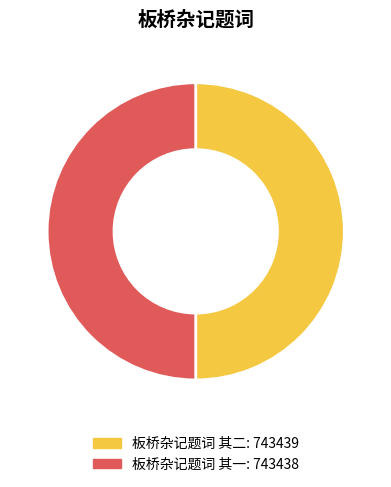

The 板桥杂记题词 其一 slice represents 50% of the pie. True or false?

True